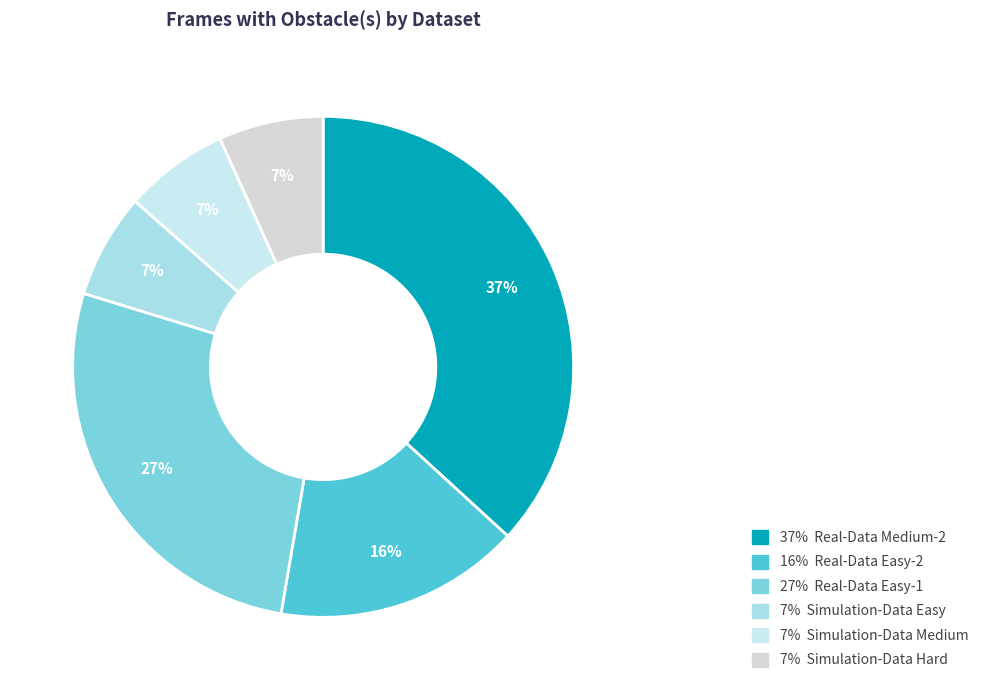

How many slices are in this pie chart?

6